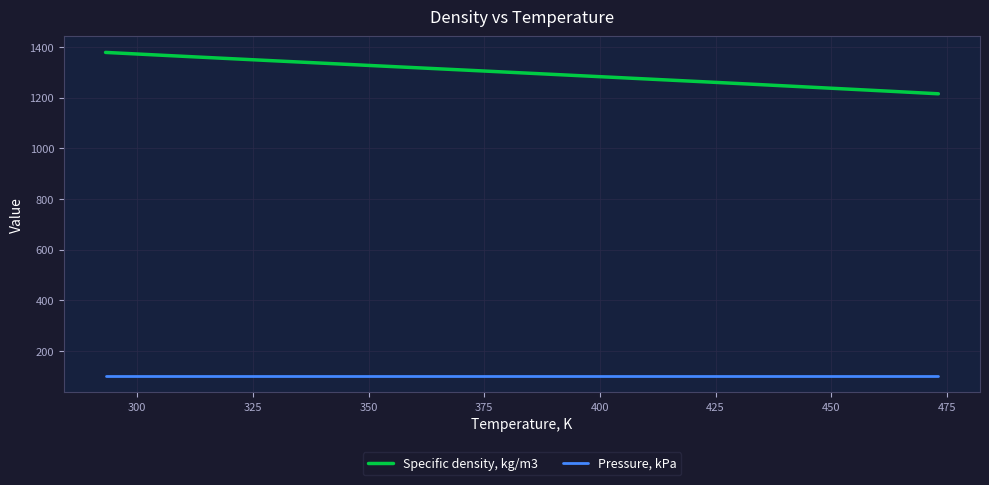

Which series has the largest total across all categories?

Specific density, kg/m3